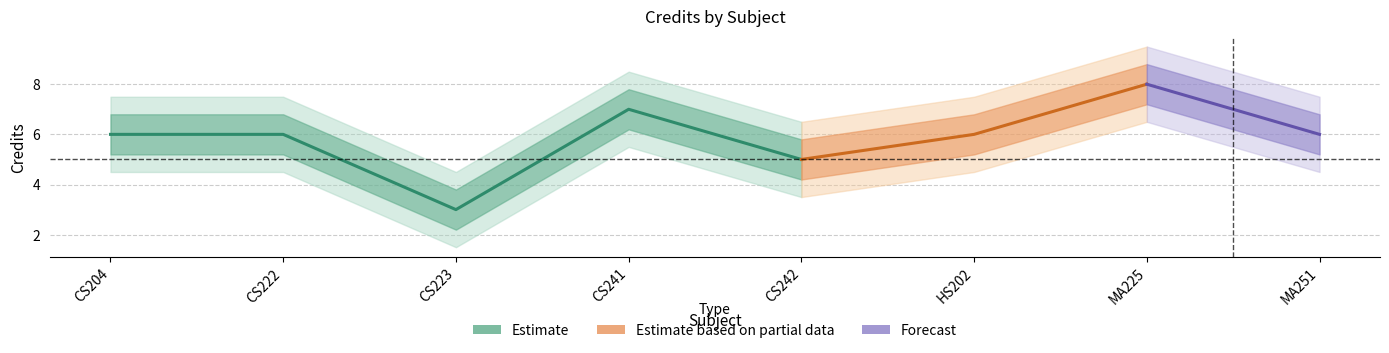

True or false: Credit_center and Credit_upper2 cross at least once.

False